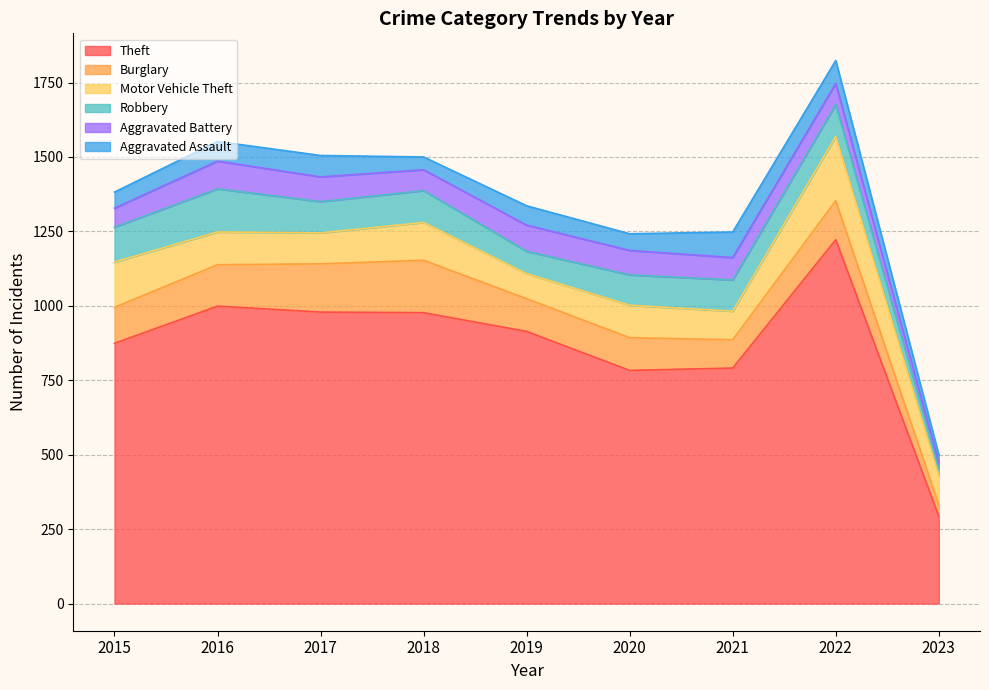

Count the number of categories in the chart.

9